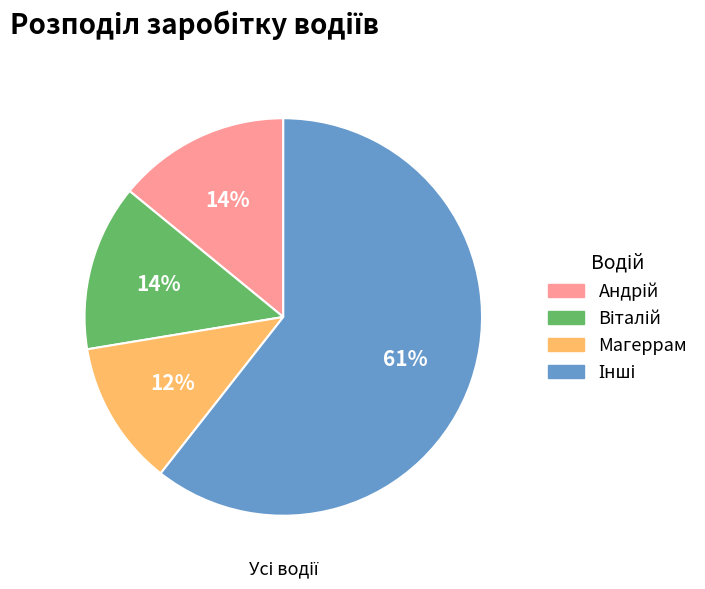

To the nearest percent, what is the average slice percentage?

25%